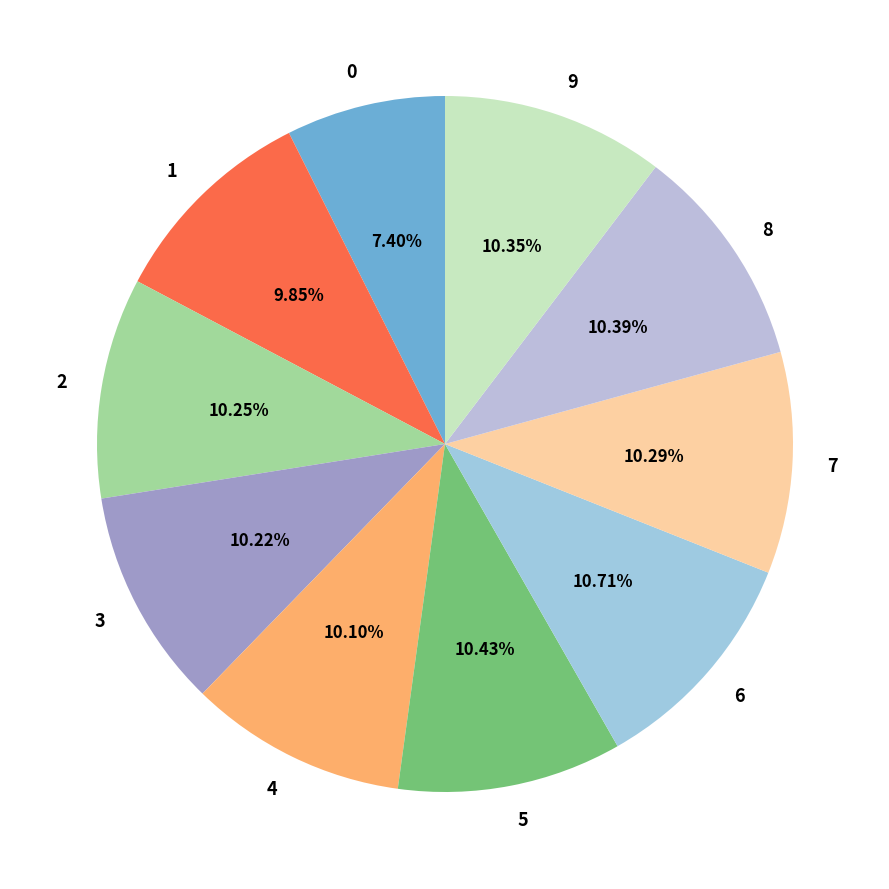

How many segments does this pie chart have?

10